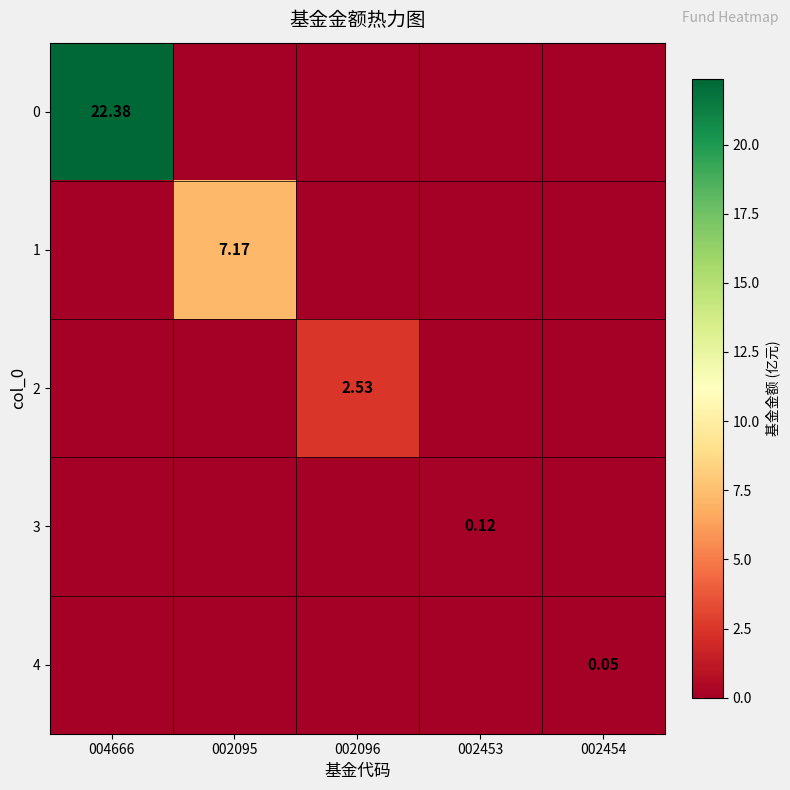

What is the difference between the highest and lowest values at 002453?

0.1